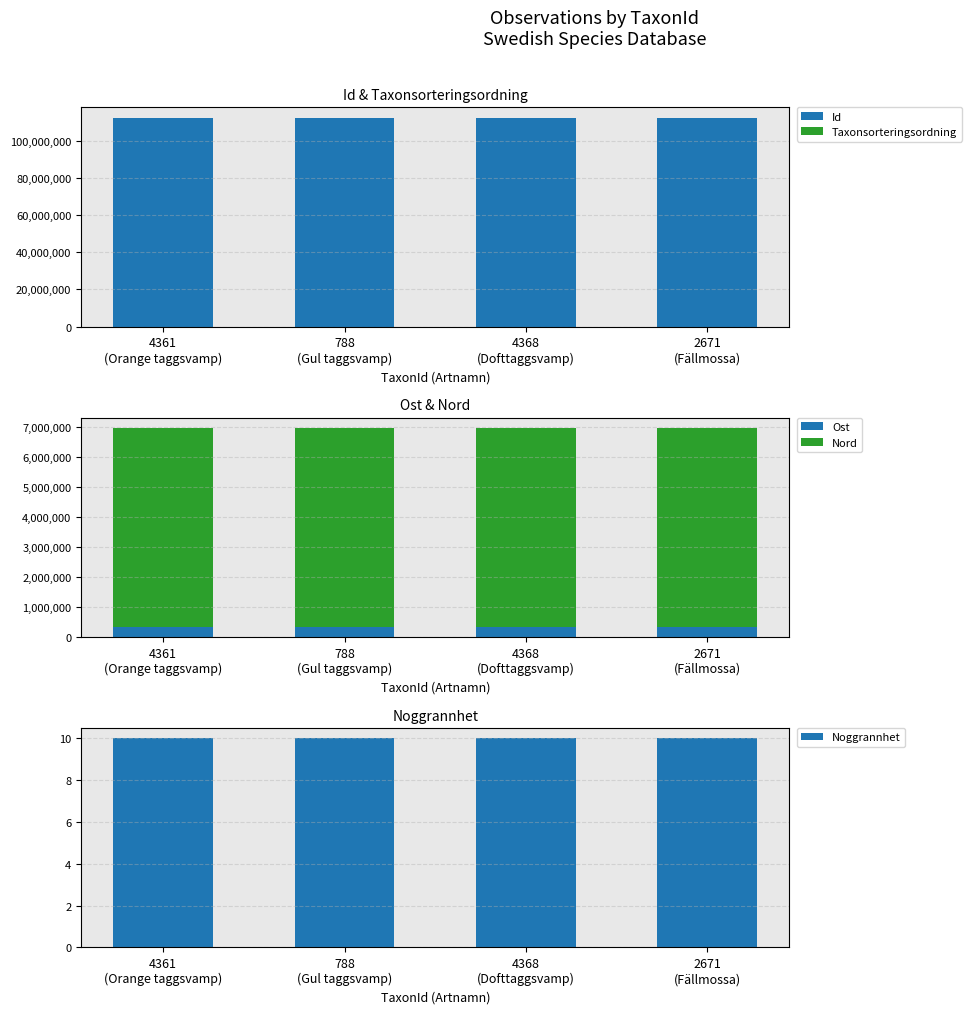

What is the difference between the maximum and minimum values in the Taxonsorteringsordning series?

2570